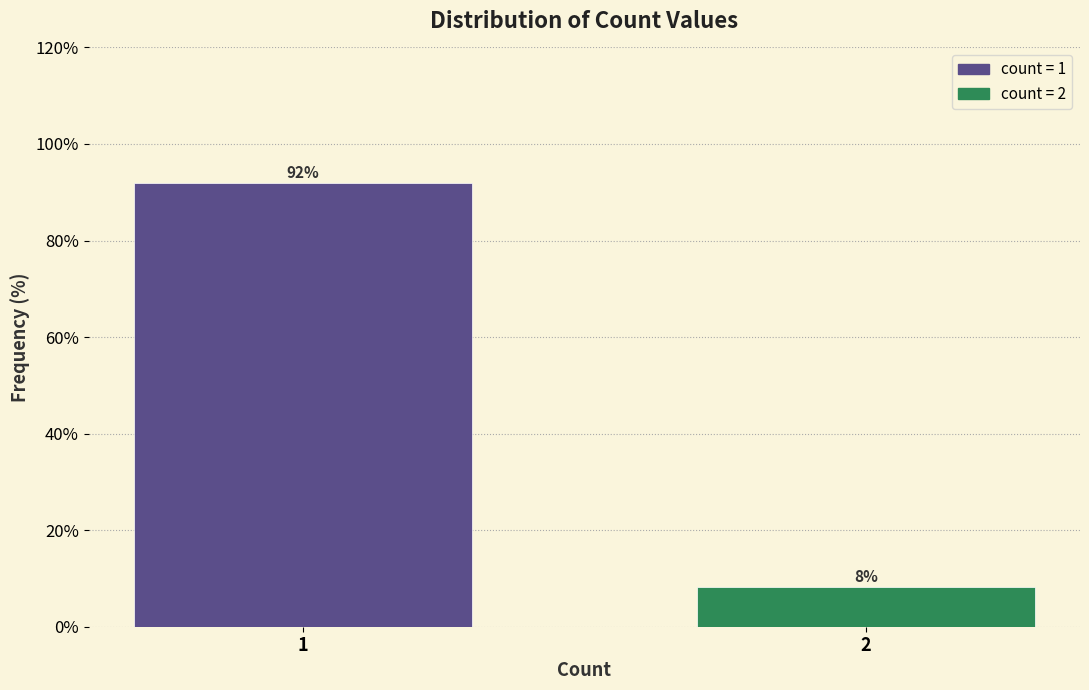

Is it true that the value at 1 is 91.8?

True